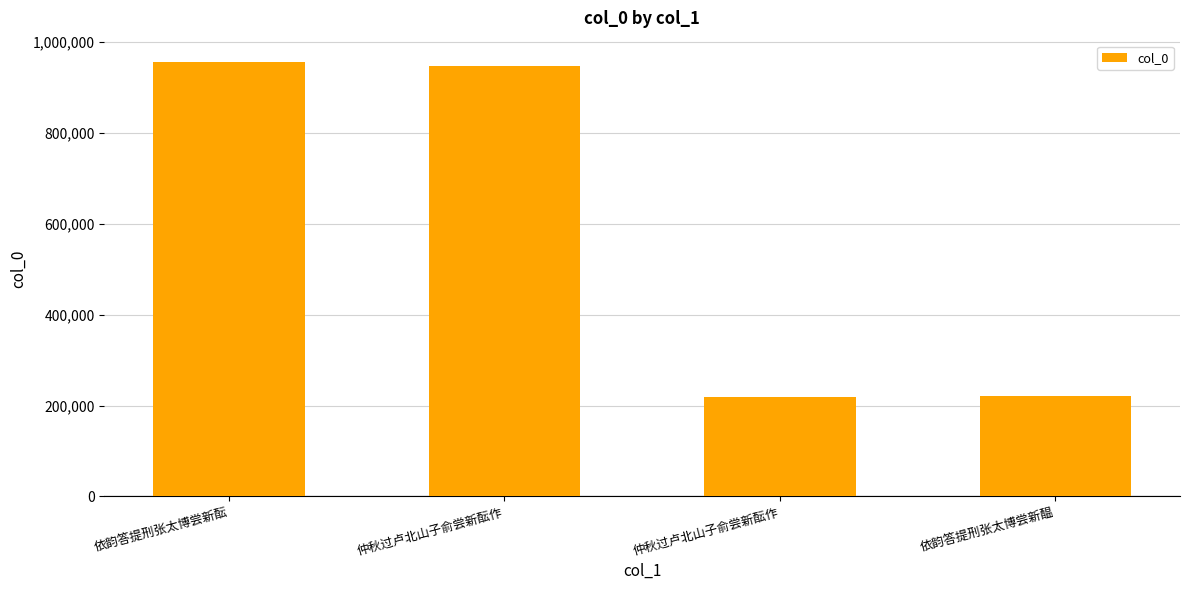

What is the ratio of the value at 仲秋过卢北山子俞尝新酝作 to the value at 仲秋过卢北山子俞尝新酝作?

0.2